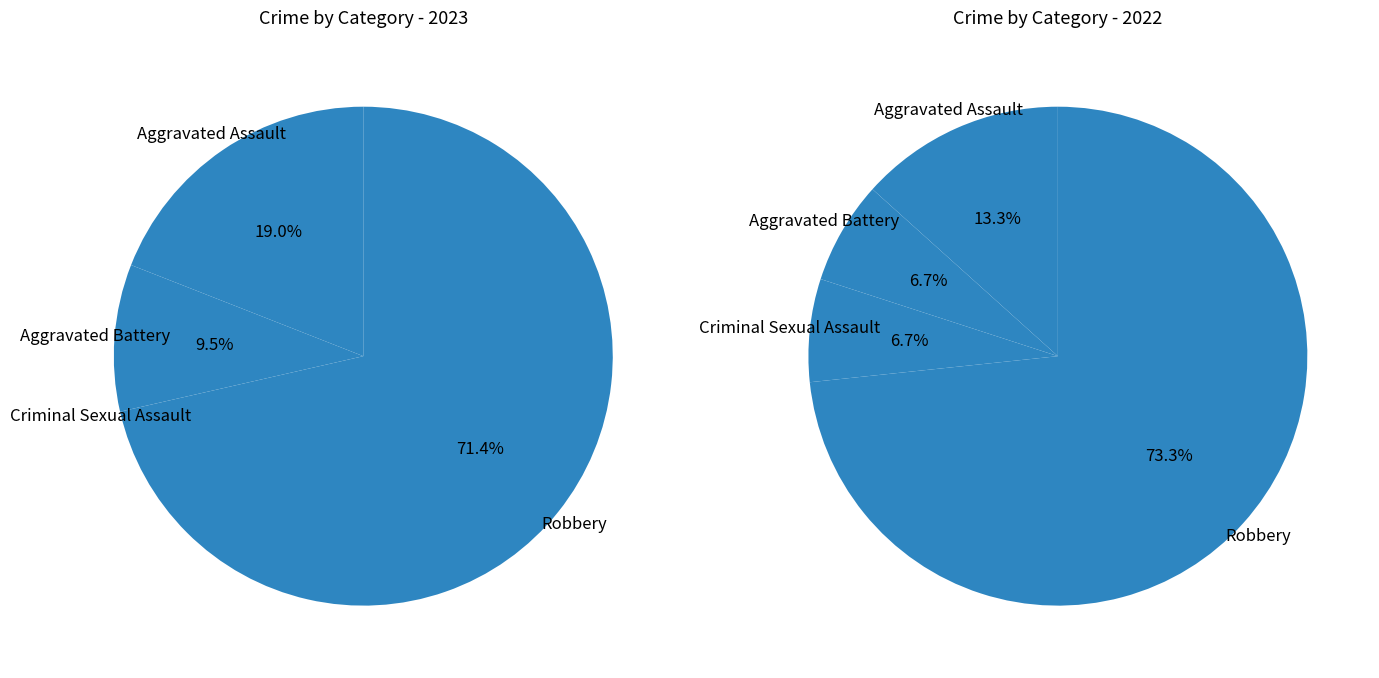

True or false: values_2023 accounts for 11% of the total.

False